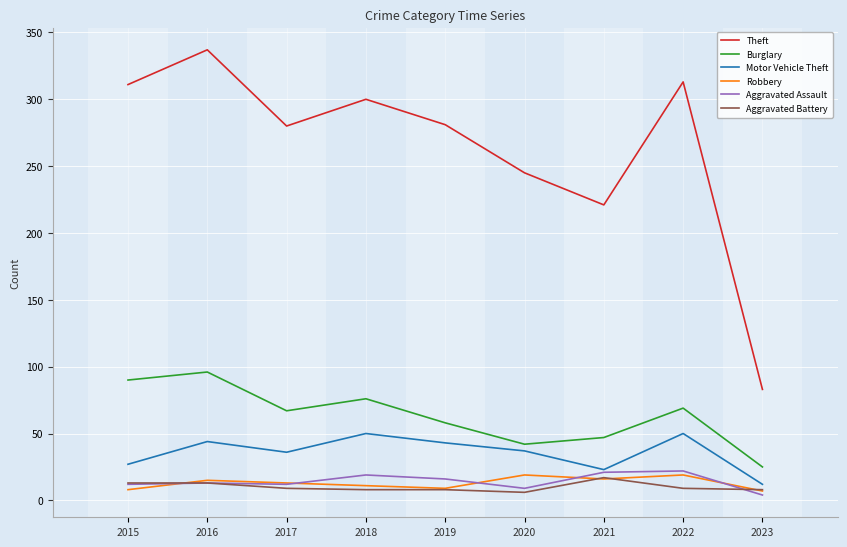

What is the sum of all Burglary values?

570